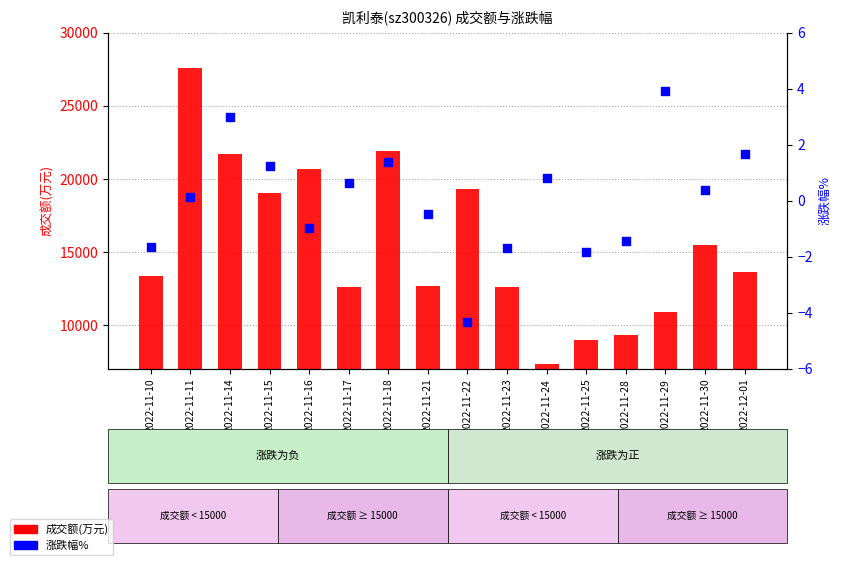

At how many categories does at least one series exceed 25597?

1